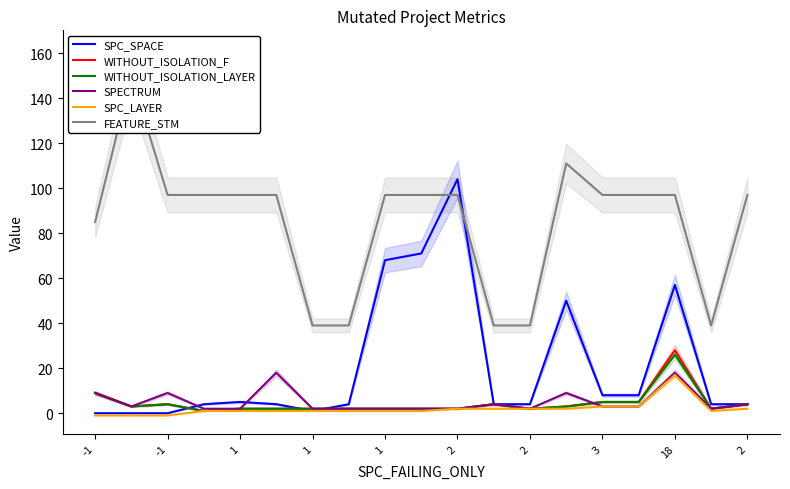

True or false: SPC_LAYER has a value of 0 at -1.

False